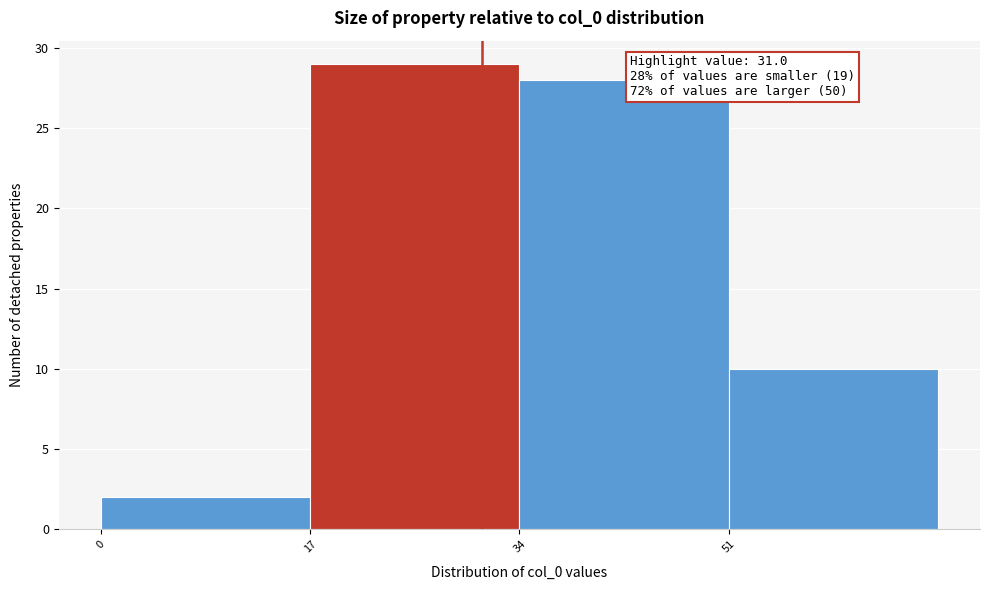

Over which range of the x-axis is the bar tallest?

17 to 34